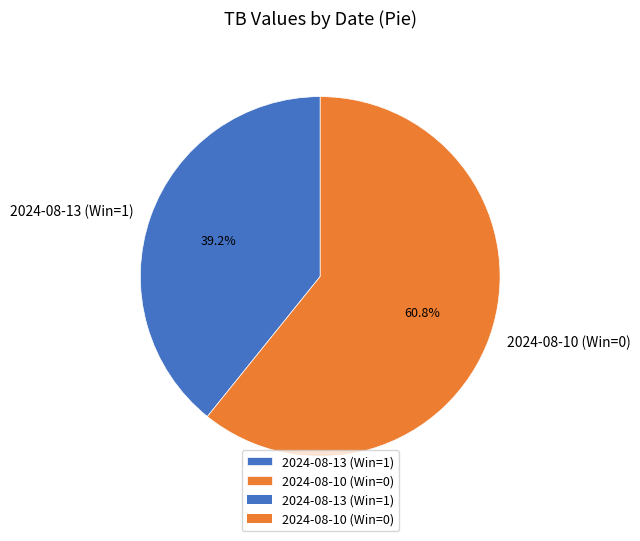

Rank the categories by value from lowest to highest.

2024-08-13 (Win=1), 2024-08-10 (Win=0)